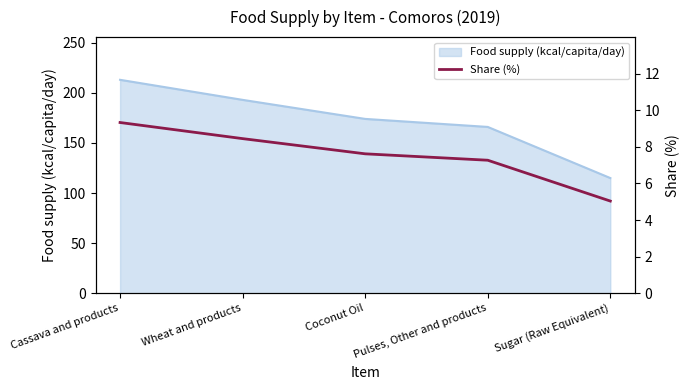

What is the ratio of the value at Sugar (Raw Equivalent) to the value at Pulses, Other and products?

0.7